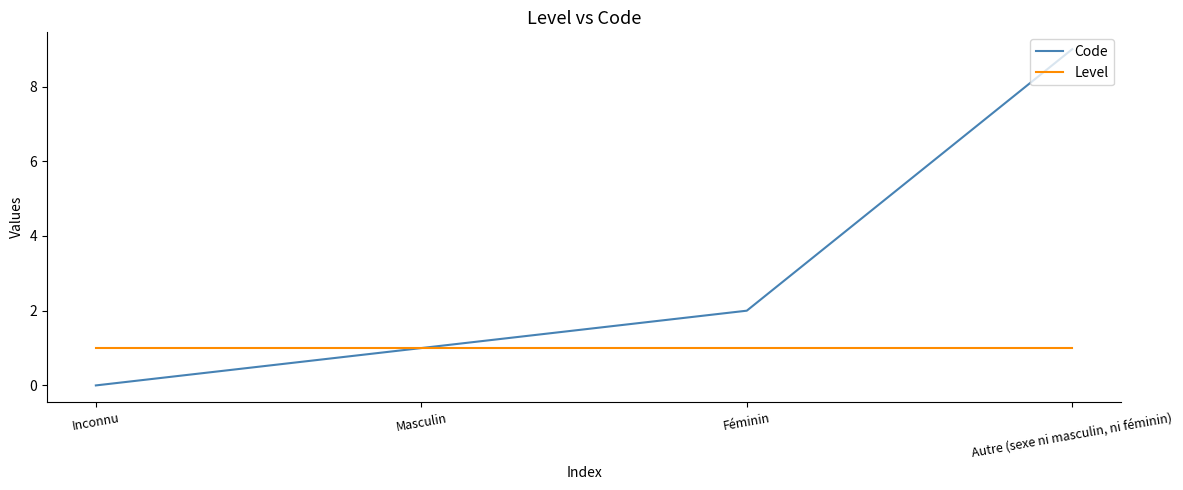

Rank the series by their average value, from highest to lowest.

Code, Level